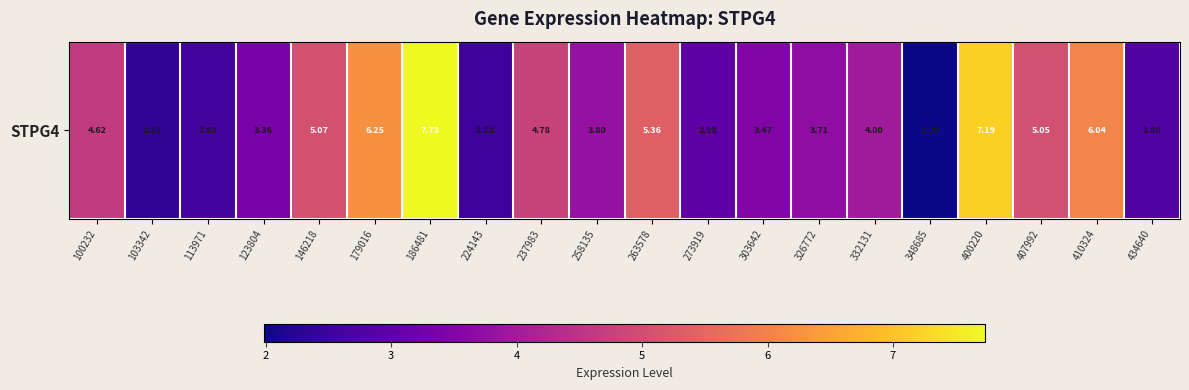

How many values exceed 4?

9